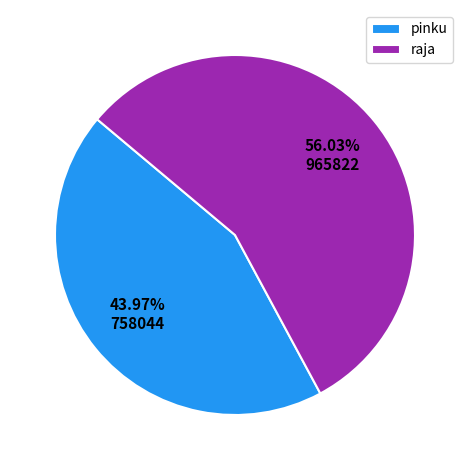

Is there a majority slice in this chart?

Yes